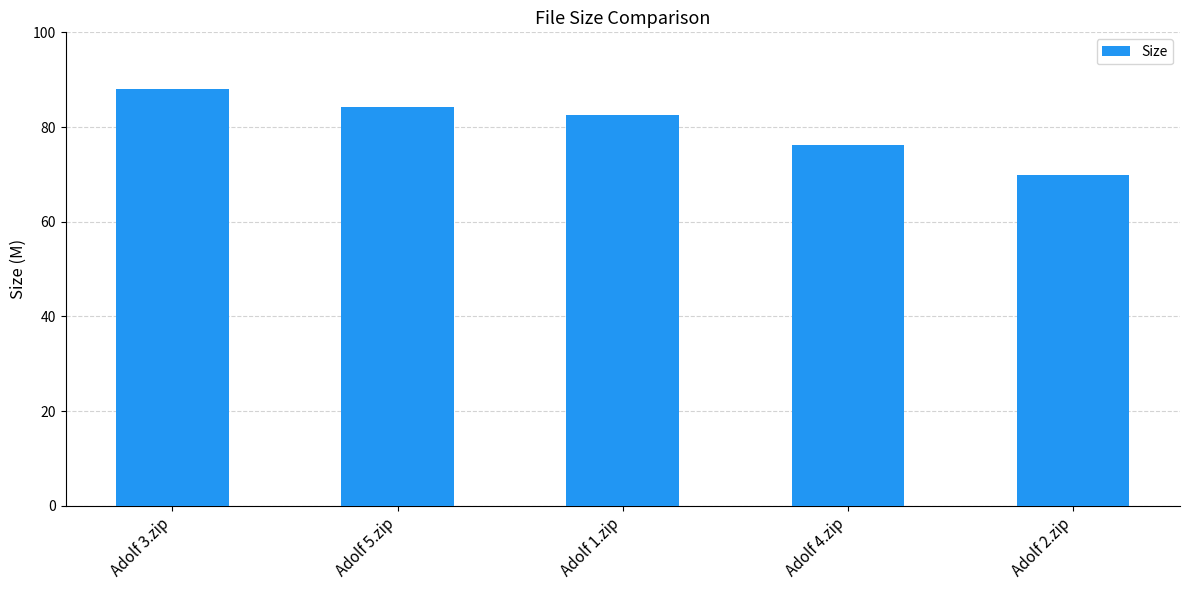

Reading left to right, extract all data points from this chart.

Adolf 3.zip=87.9	Adolf 5.zip=84.2	Adolf 1.zip=82.5	Adolf 4.zip=76.3	Adolf 2.zip=70.0